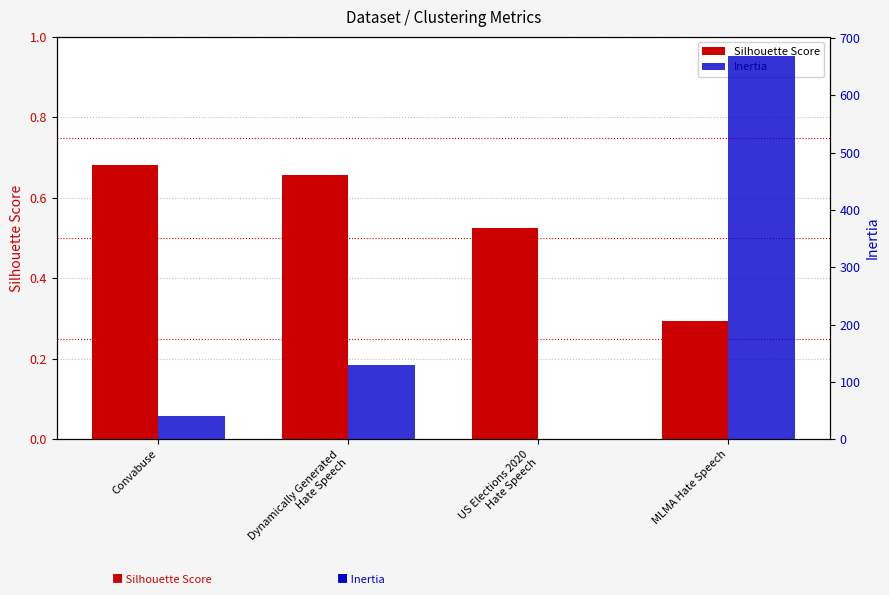

The value of Inertia at MLMA Hate Speech is 972.4. True or false?

False